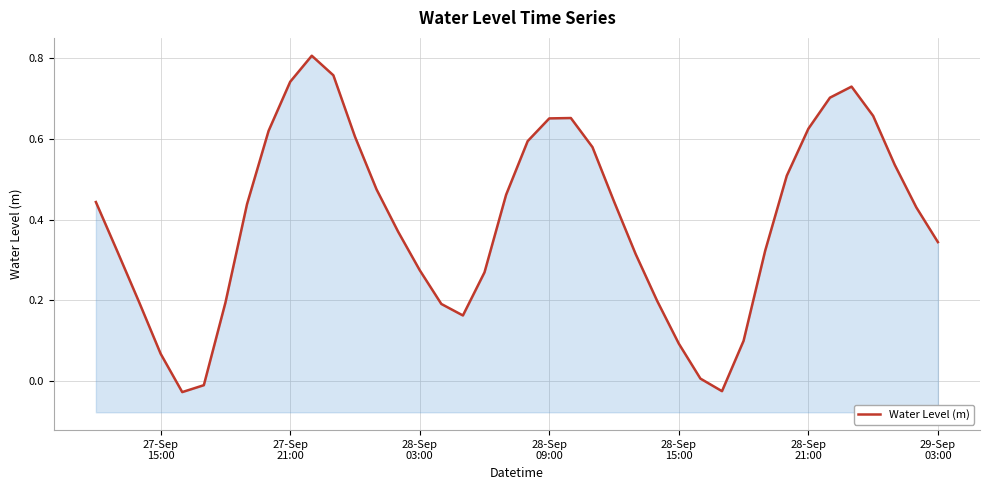

What is the difference between the maximum and minimum values?

0.8